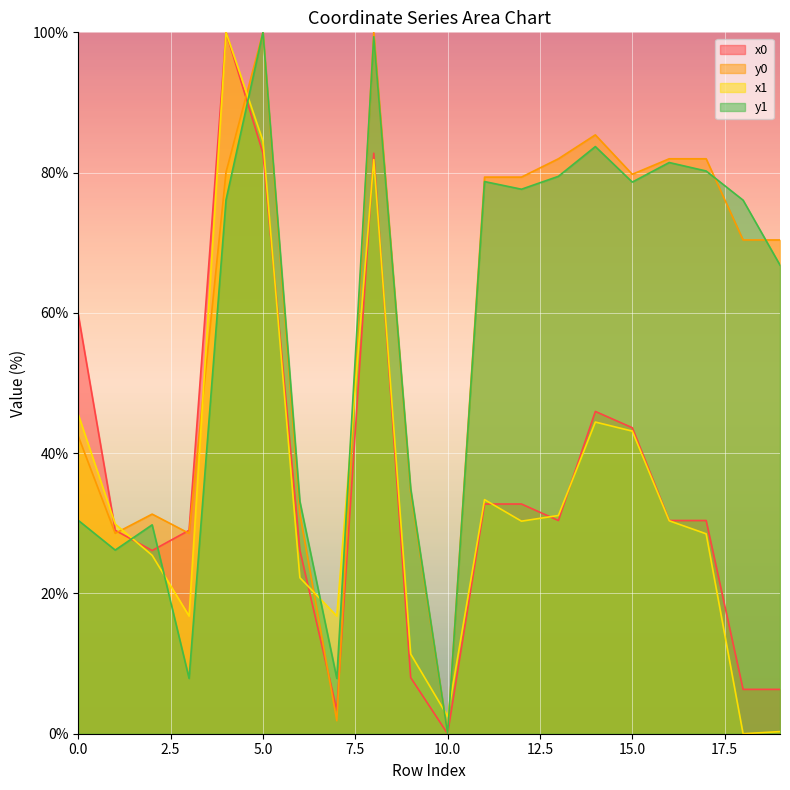

At 12, list the series in order from largest to smallest.

y0, y1, x0, x1